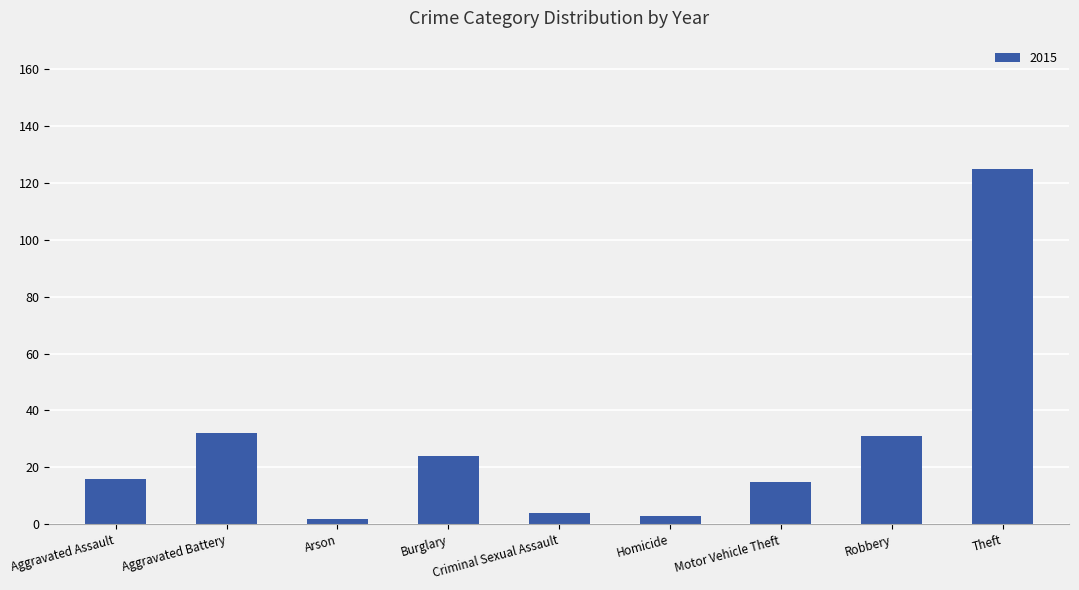

The value at Motor Vehicle Theft is 26. True or false?

False